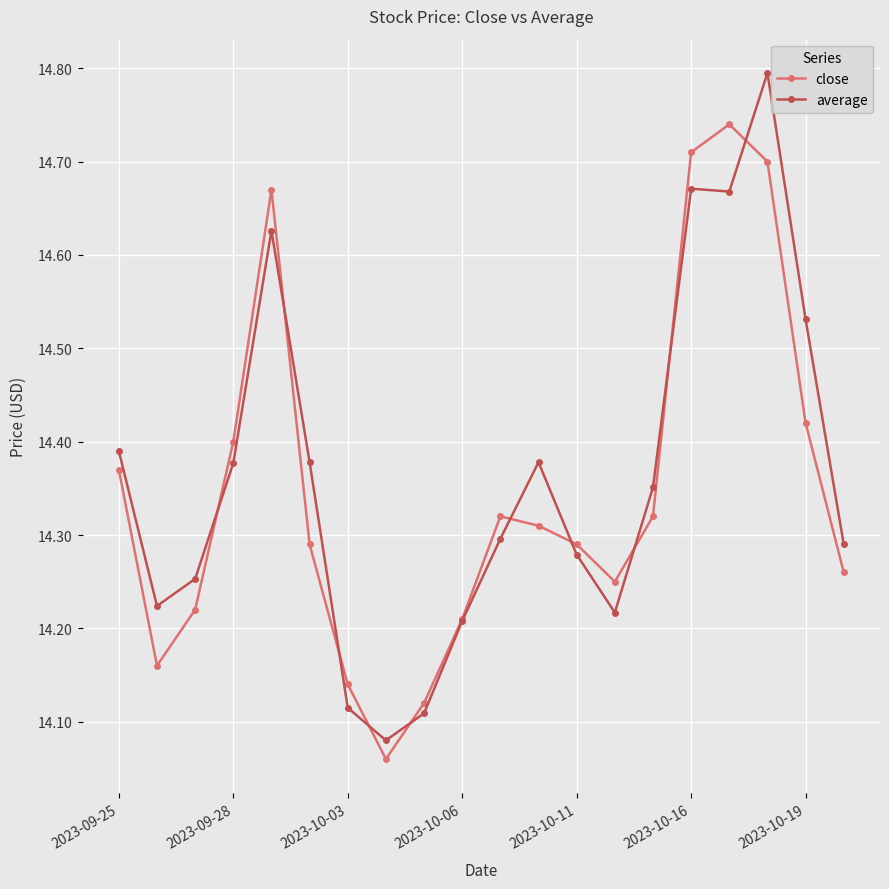

At how many categories does at least one series exceed 14?

20